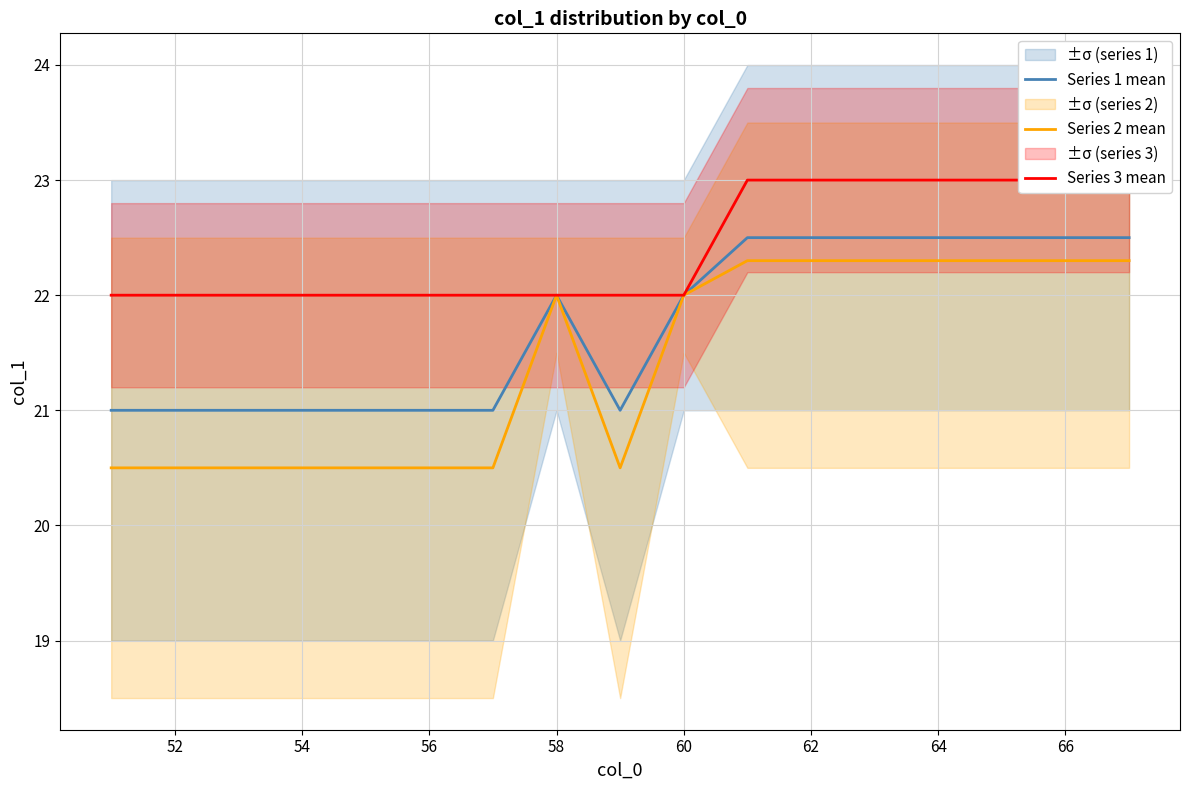

What is the minimum value for Series 1 mean?

21.0